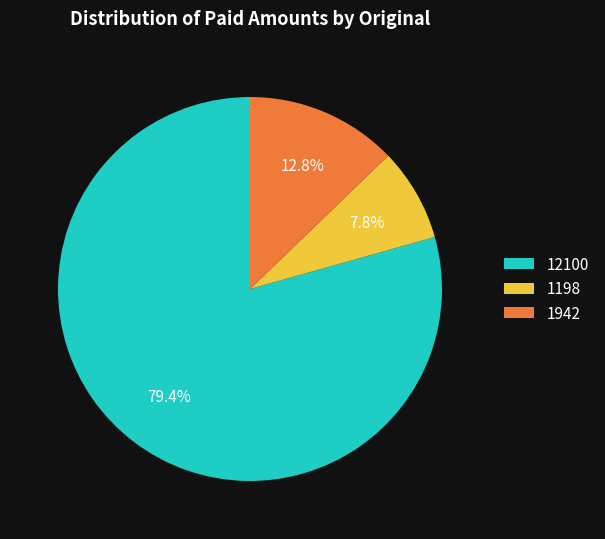

The 1198 slice represents 8% of the pie. True or false?

True